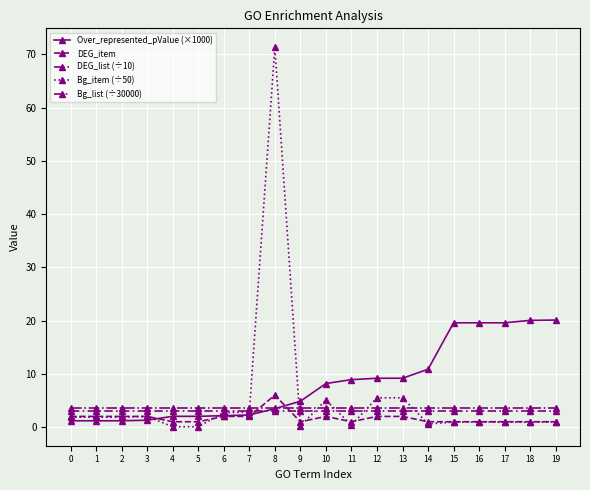

Rank the categories by DEG_item value from lowest to highest.

4, 5, 9, 11, 14, 15, 16, 17, 18, 19, 0, 1, 2, 3, 6, 7, 10, 12, 13, 8